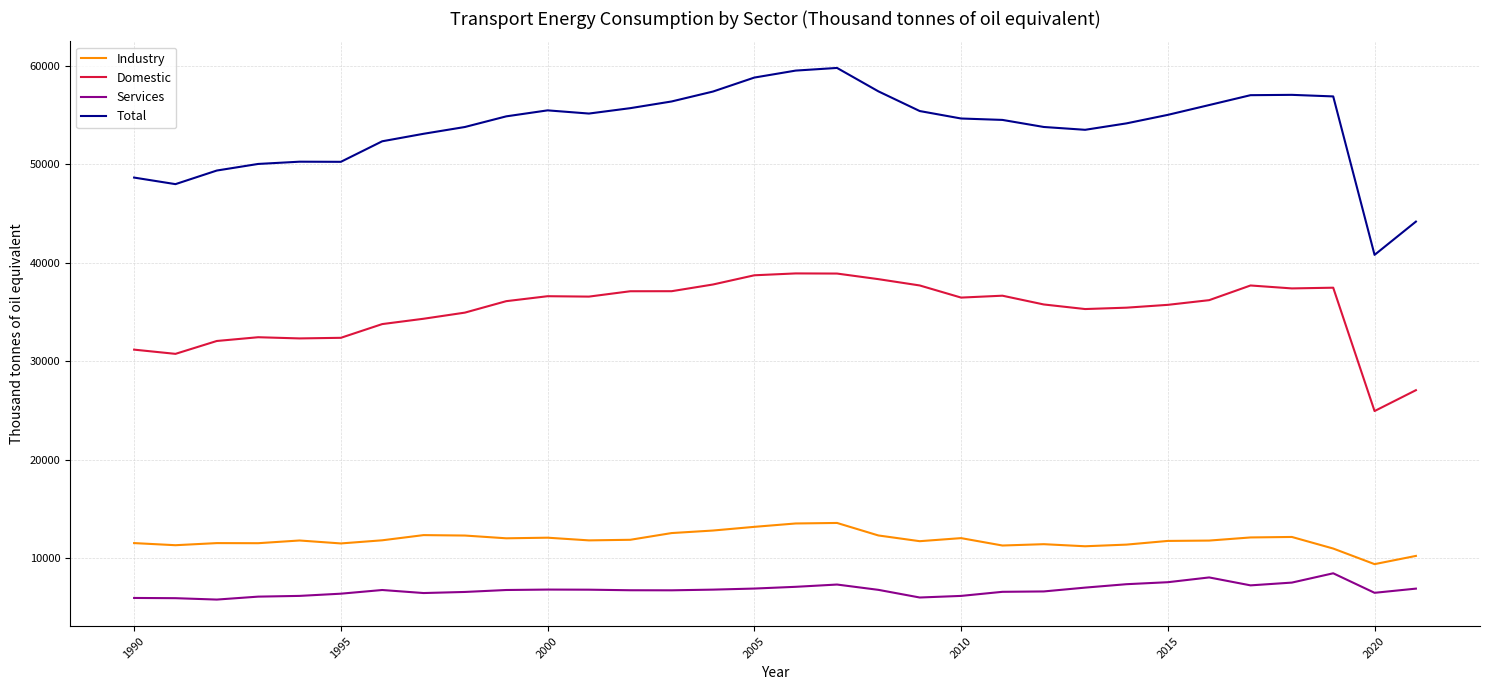

How many lines are shown in the chart?

4